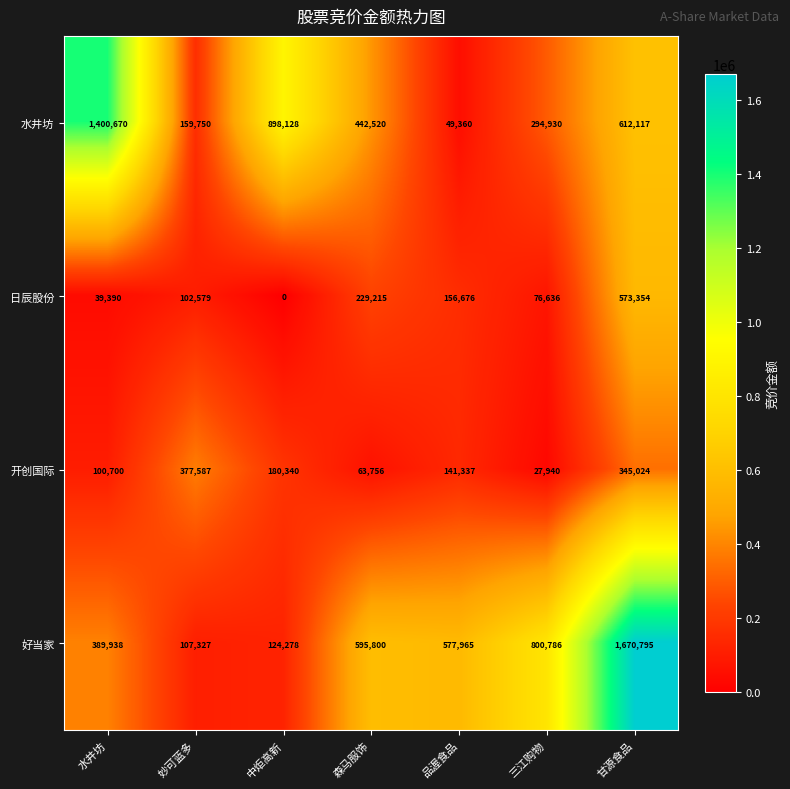

How many categories are shown in the chart?

7